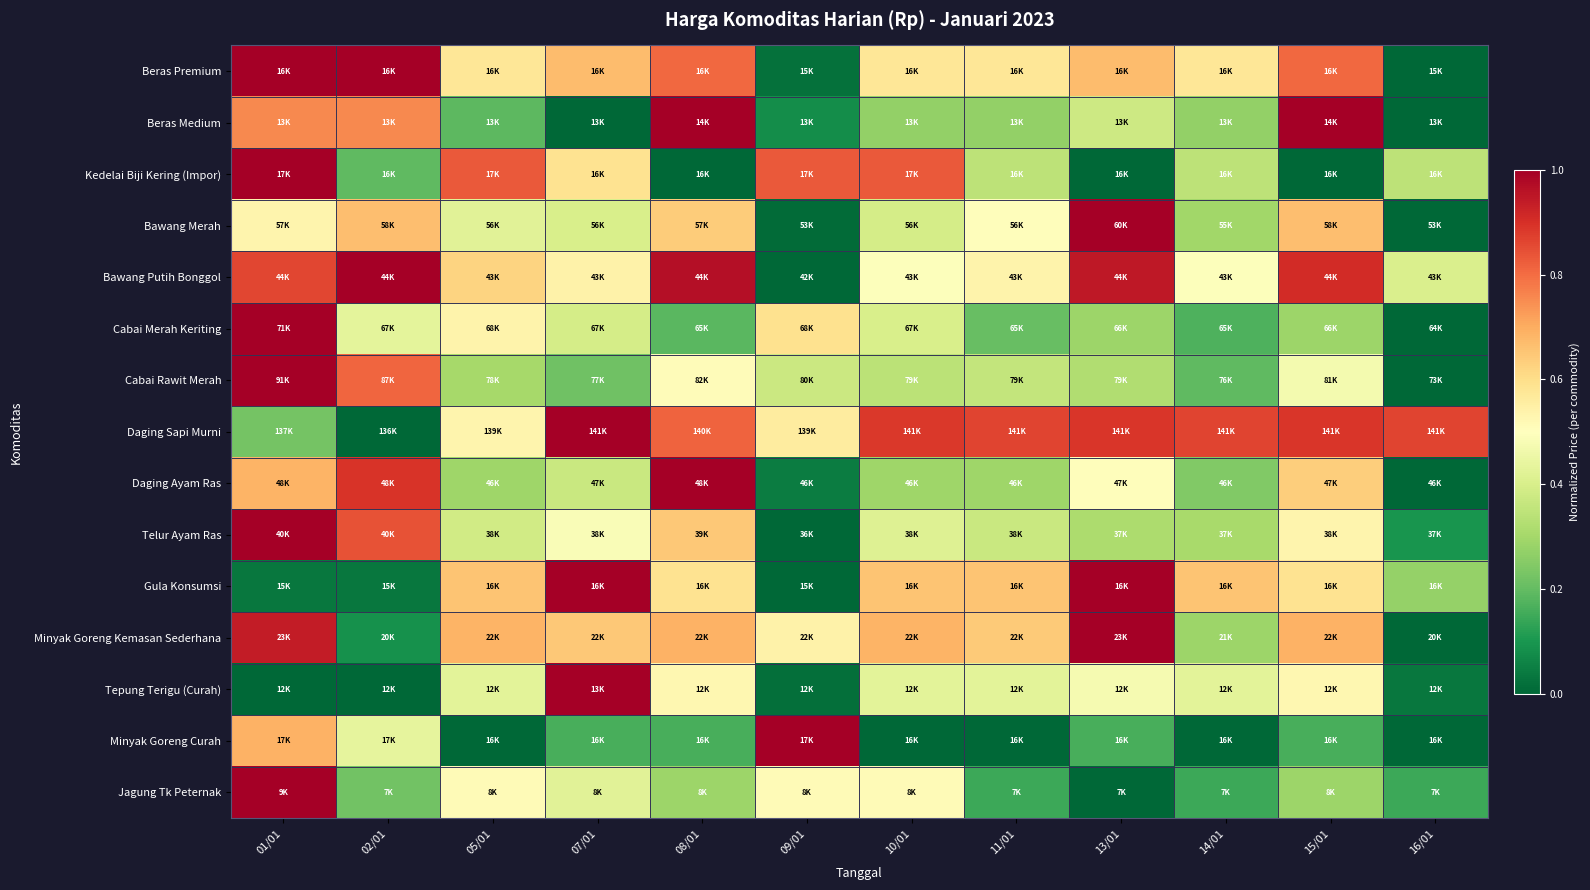

Reading left to right, list all the values displayed in this chart.

Beras Premium: 01/01=1.0	02/01=1.0	05/01=0.6	07/01=0.7	08/01=0.8	09/01=0.0	10/01=0.6	11/01=0.6	13/01=0.7	14/01=0.6	15/01=0.8	16/01=0.0
Beras Medium: 01/01=0.8	02/01=0.8	05/01=0.2	07/01=0.0	08/01=1.0	09/01=0.1	10/01=0.3	11/01=0.3	13/01=0.4	14/01=0.3	15/01=1.0	16/01=0.0
Kedelai Biji Kering (Impor): 01/01=1.0	02/01=0.2	05/01=0.8	07/01=0.6	08/01=0.0	09/01=0.8	10/01=0.8	11/01=0.3	13/01=0.0	14/01=0.3	15/01=0.0	16/01=0.3
Bawang Merah: 01/01=0.5	02/01=0.7	05/01=0.4	07/01=0.4	08/01=0.6	09/01=0.0	10/01=0.4	11/01=0.5	13/01=1.0	14/01=0.3	15/01=0.7	16/01=0.0
Bawang Putih Bonggol: 01/01=0.9	02/01=1.0	05/01=0.6	07/01=0.5	08/01=1.0	09/01=0.0	10/01=0.5	11/01=0.5	13/01=0.9	14/01=0.5	15/01=0.9	16/01=0.4
Cabai Merah Keriting: 01/01=1.0	02/01=0.4	05/01=0.5	07/01=0.4	08/01=0.2	09/01=0.6	10/01=0.4	11/01=0.2	13/01=0.3	14/01=0.2	15/01=0.3	16/01=0.0
Cabai Rawit Merah: 01/01=1.0	02/01=0.8	05/01=0.3	07/01=0.2	08/01=0.5	09/01=0.4	10/01=0.3	11/01=0.4	13/01=0.3	14/01=0.2	15/01=0.5	16/01=0.0
Daging Sapi Murni: 01/01=0.2	02/01=0.0	05/01=0.5	07/01=1.0	08/01=0.8	09/01=0.6	10/01=0.9	11/01=0.9	13/01=0.9	14/01=0.9	15/01=0.9	16/01=0.9
Daging Ayam Ras: 01/01=0.7	02/01=0.9	05/01=0.3	07/01=0.4	08/01=1.0	09/01=0.0	10/01=0.3	11/01=0.3	13/01=0.5	14/01=0.2	15/01=0.6	16/01=0.0
Telur Ayam Ras: 01/01=1.0	02/01=0.8	05/01=0.4	07/01=0.5	08/01=0.6	09/01=0.0	10/01=0.4	11/01=0.4	13/01=0.3	14/01=0.3	15/01=0.5	16/01=0.1
Gula Konsumsi: 01/01=0.0	02/01=0.0	05/01=0.7	07/01=1.0	08/01=0.6	09/01=0.0	10/01=0.7	11/01=0.7	13/01=1.0	14/01=0.7	15/01=0.6	16/01=0.3
Minyak Goreng Kemasan Sederhana: 01/01=0.9	02/01=0.1	05/01=0.7	07/01=0.6	08/01=0.7	09/01=0.5	10/01=0.7	11/01=0.6	13/01=1.0	14/01=0.3	15/01=0.7	16/01=0.0
Tepung Terigu (Curah): 01/01=0.0	02/01=0.0	05/01=0.4	07/01=1.0	08/01=0.5	09/01=0.0	10/01=0.4	11/01=0.4	13/01=0.5	14/01=0.4	15/01=0.5	16/01=0.0
Minyak Goreng Curah: 01/01=0.7	02/01=0.4	05/01=0.0	07/01=0.2	08/01=0.2	09/01=1.0	10/01=0.0	11/01=0.0	13/01=0.2	14/01=0.0	15/01=0.2	16/01=0.0
Jagung Tk Peternak: 01/01=1.0	02/01=0.2	05/01=0.5	07/01=0.4	08/01=0.3	09/01=0.5	10/01=0.5	11/01=0.1	13/01=0.0	14/01=0.1	15/01=0.3	16/01=0.1